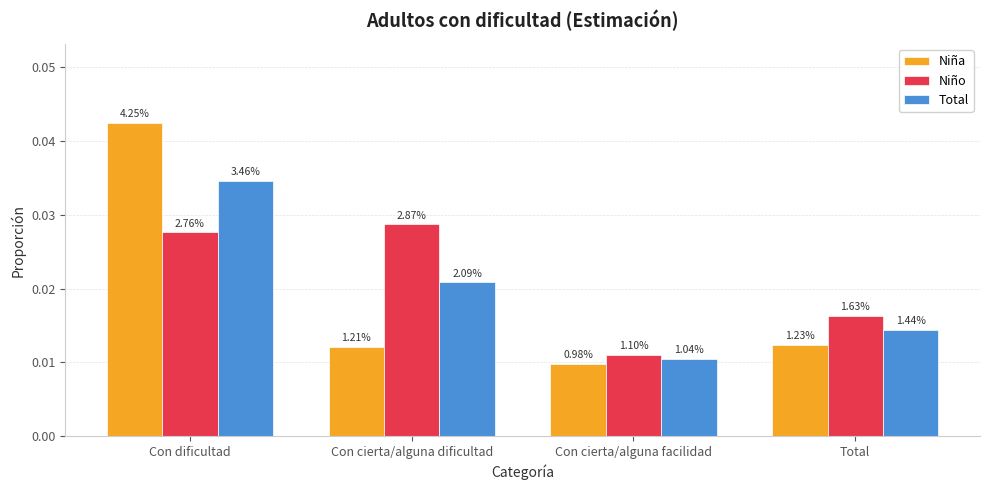

Does the chart contain any negative values?

No